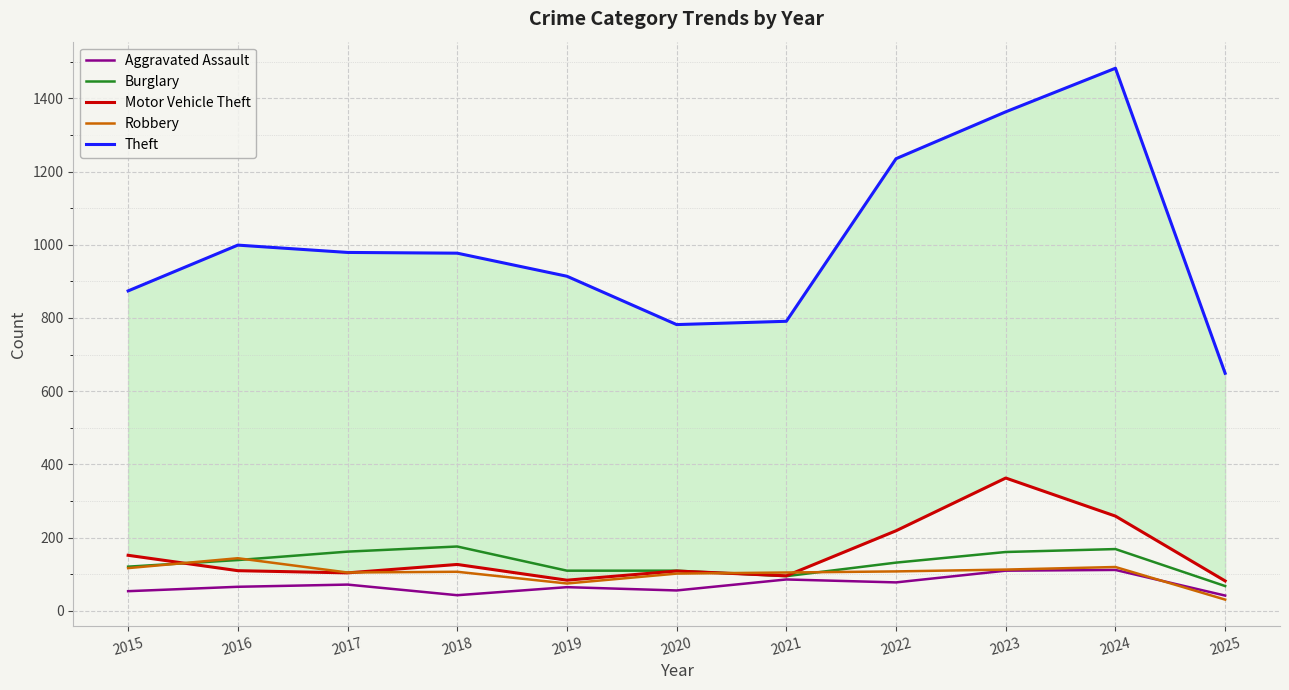

True or false: Theft has more than 0 interior local peaks.

True